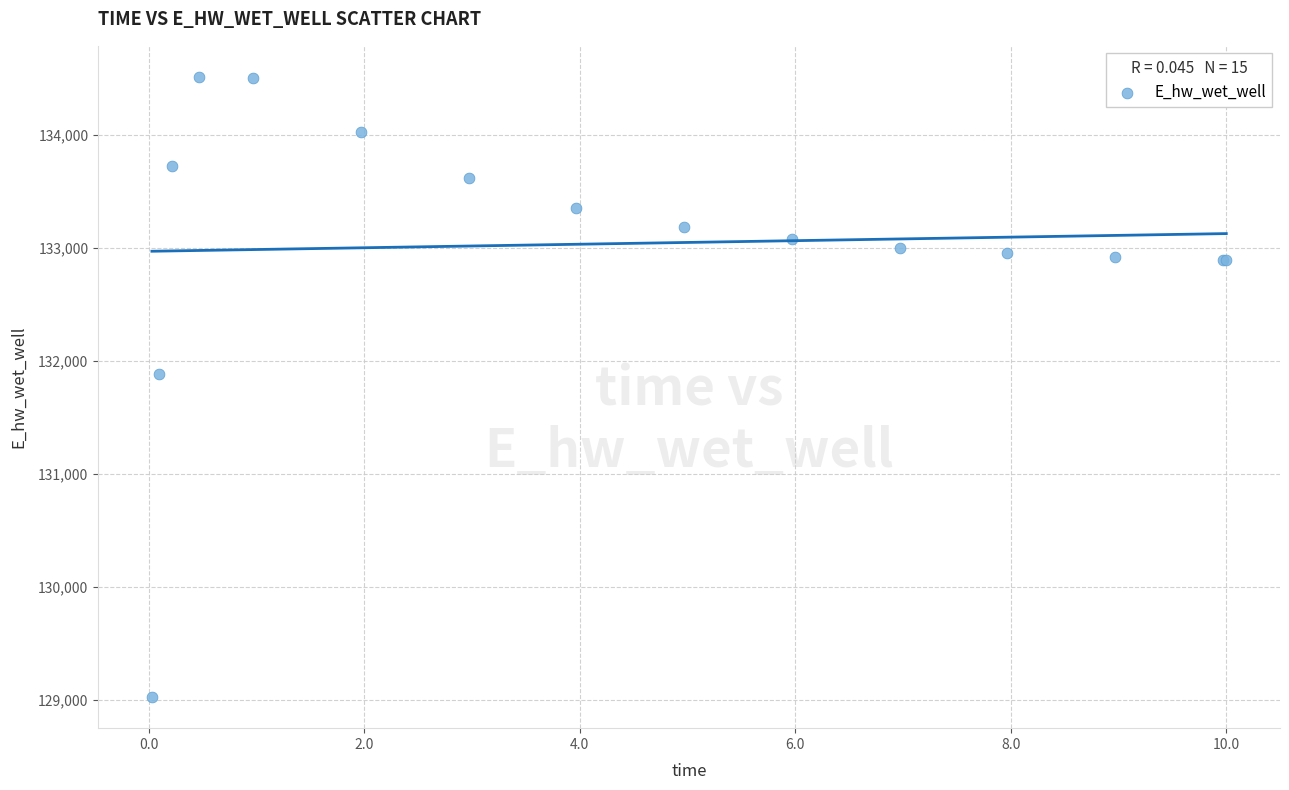

What Y value in the scatter plot is closest to 131768?

131887.3